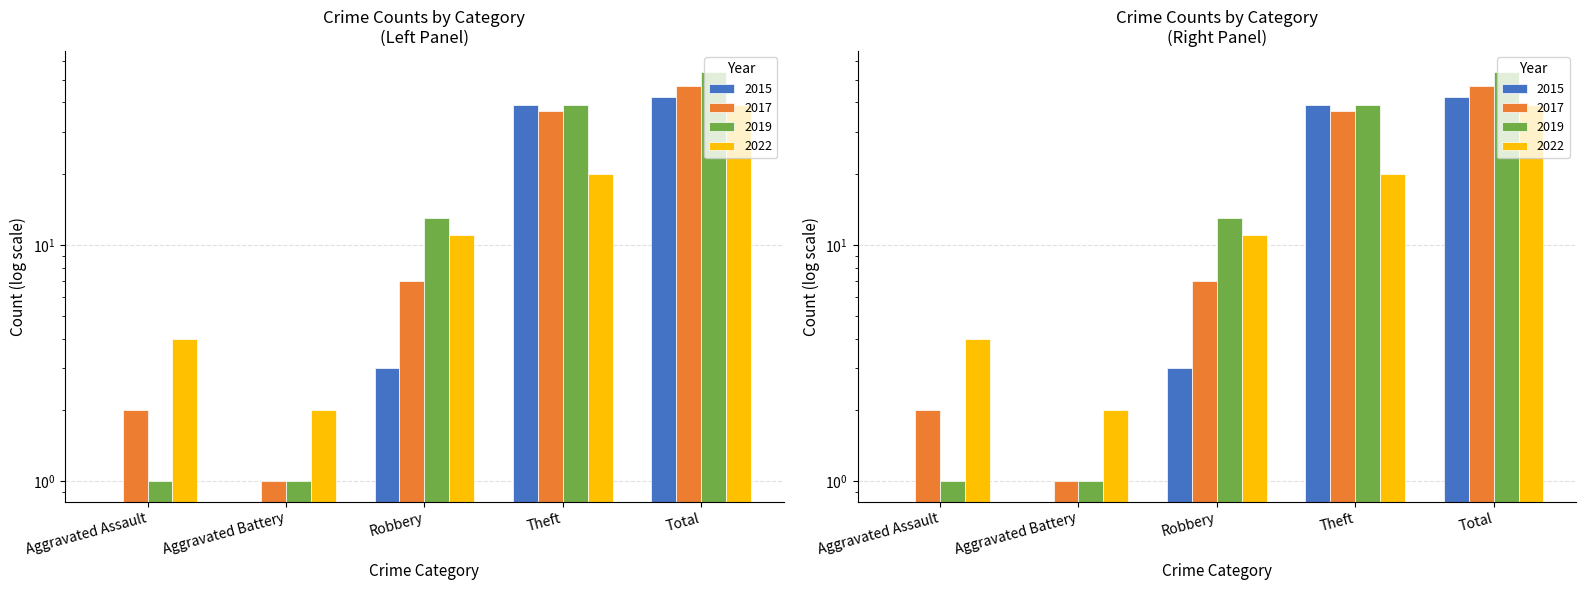

What is the difference between the maximum and second lowest values in the 2017 series?

45